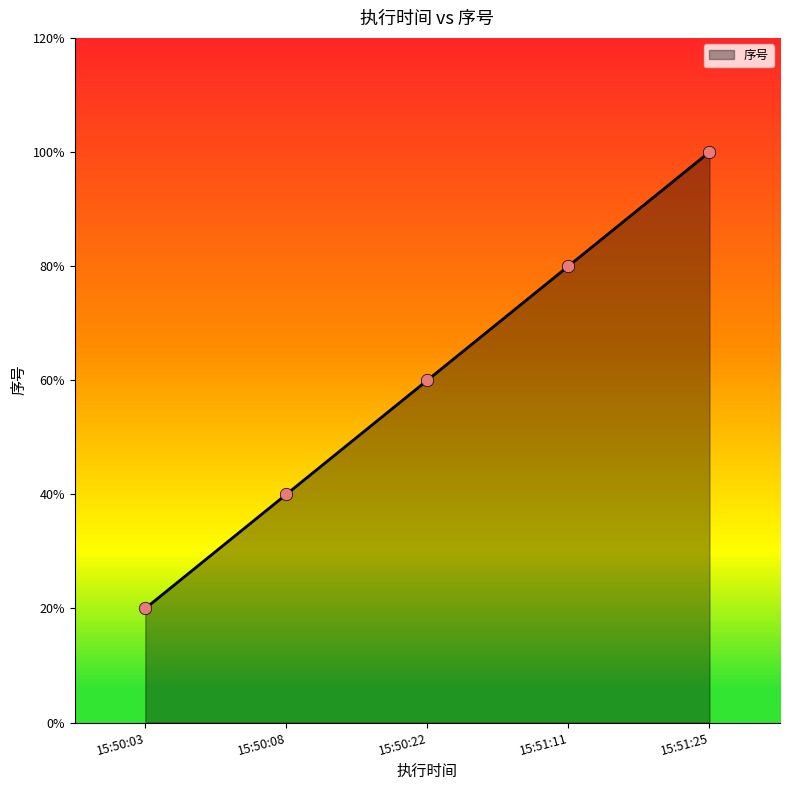

Is this an area chart (filled region under the line)?

Yes